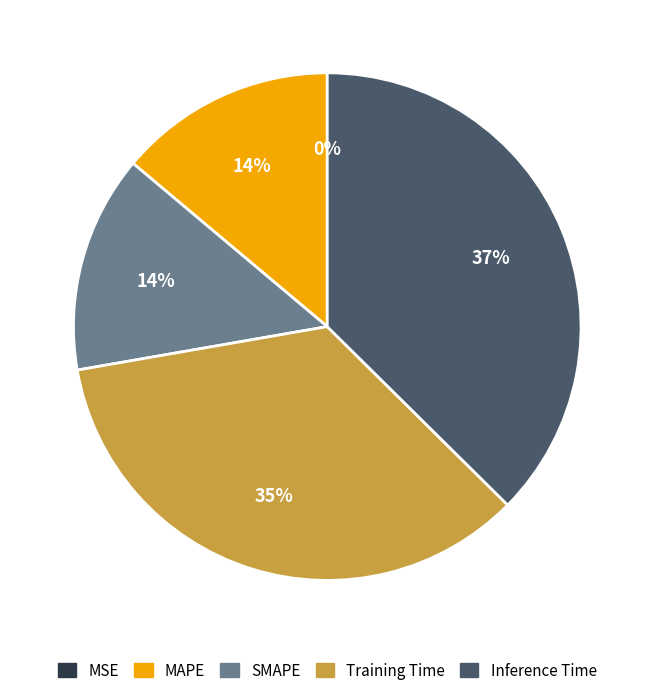

Does any single category account for the majority?

No